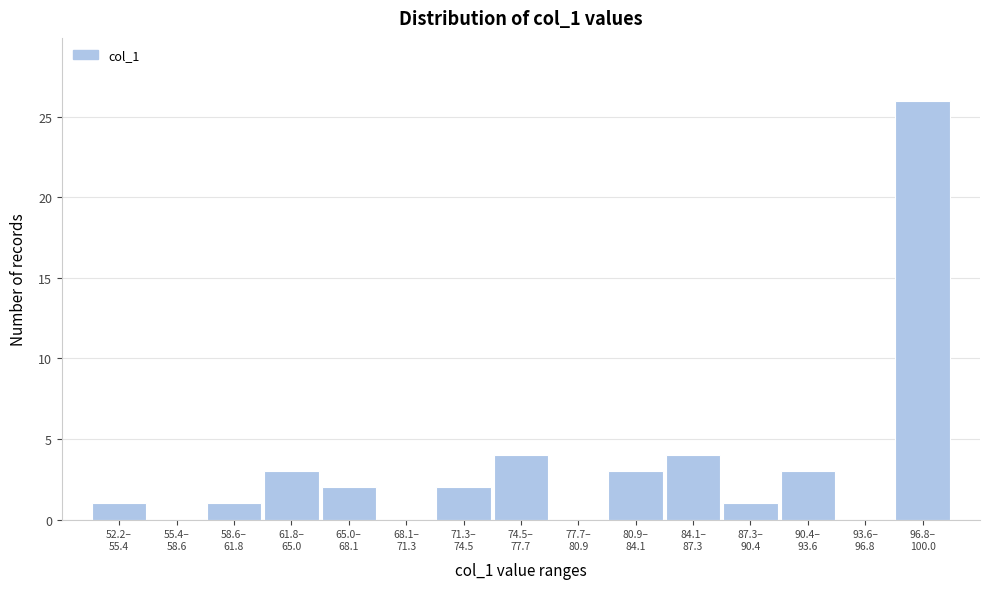

What is the sum of all values?

50